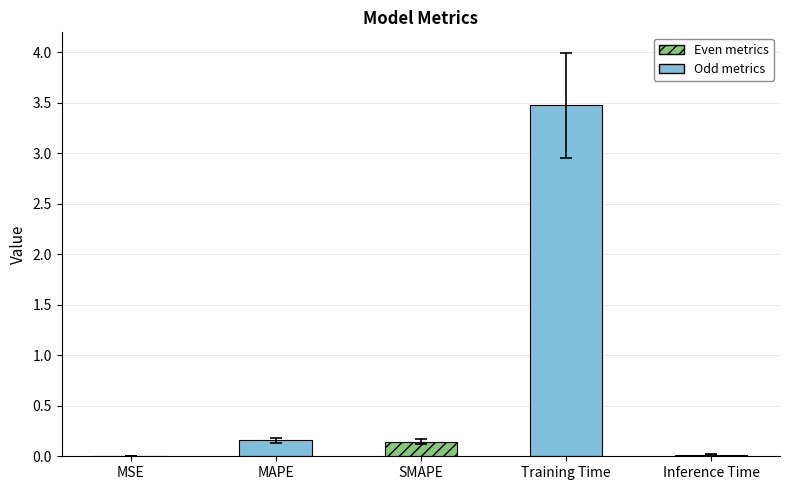

What is the change in value from MAPE to Training Time?

+3.3